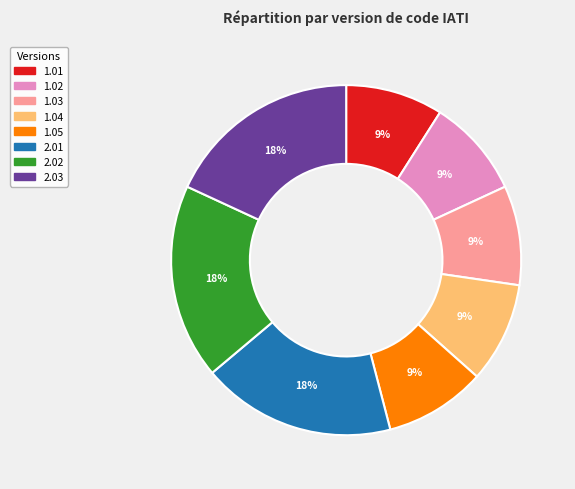

What is the ratio of the value at 1.04 to the value at 1.05?

1.0